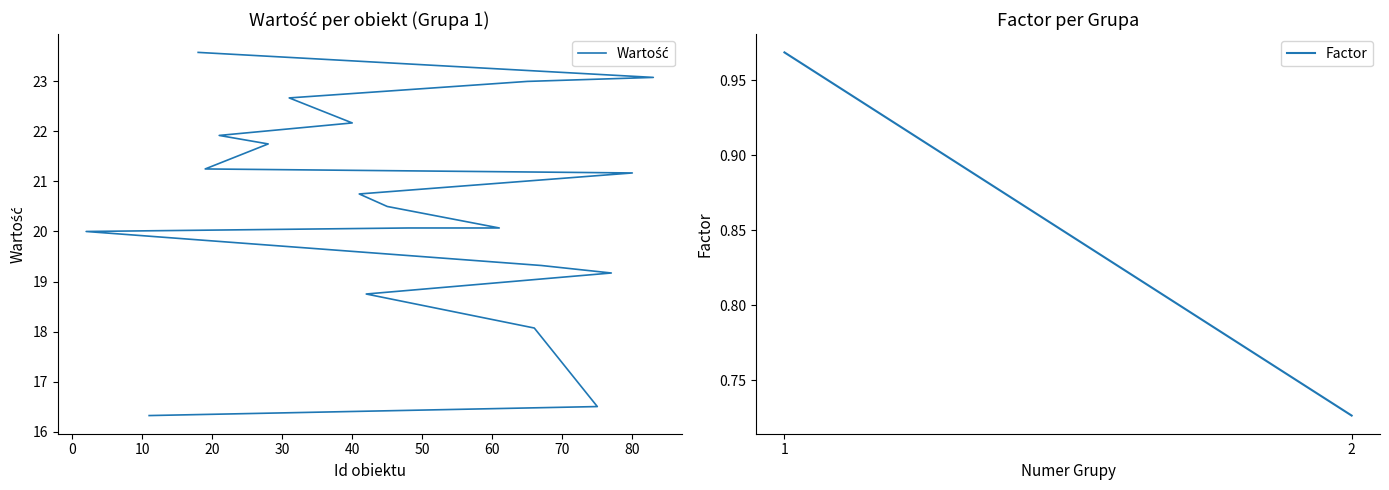

Reading left to right, list all the values displayed in this chart.

11=16.3	75=16.5	66=18.1	42=18.8	77=19.2	67=19.3	2=20.0	48=20.1	61=20.1	45=20.5	41=20.8	80=21.2	19=21.2	28=21.8	21=21.9	40=22.2	31=22.7	65=23.0	83=23.1	18=23.6